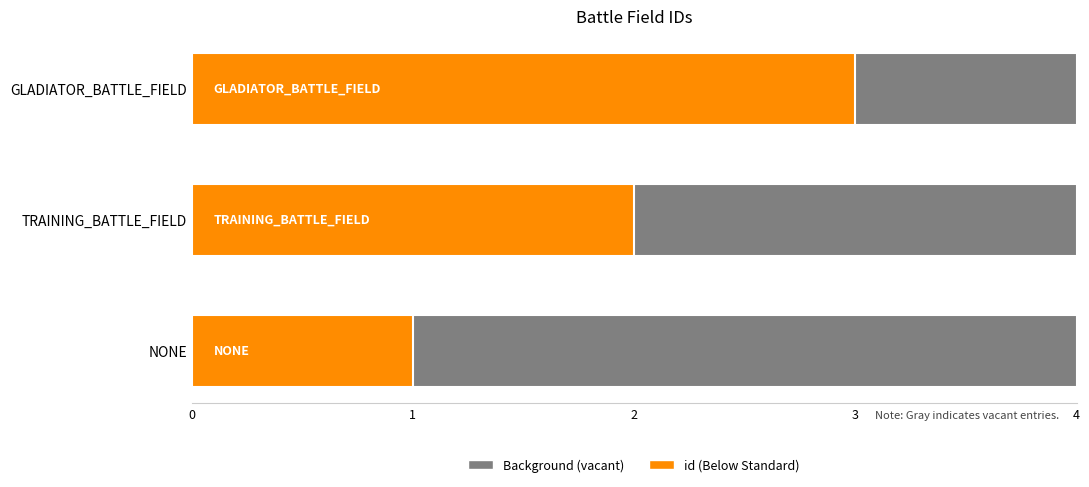

Between TRAINING_BATTLE_FIELD and NONE, which is larger?

TRAINING_BATTLE_FIELD